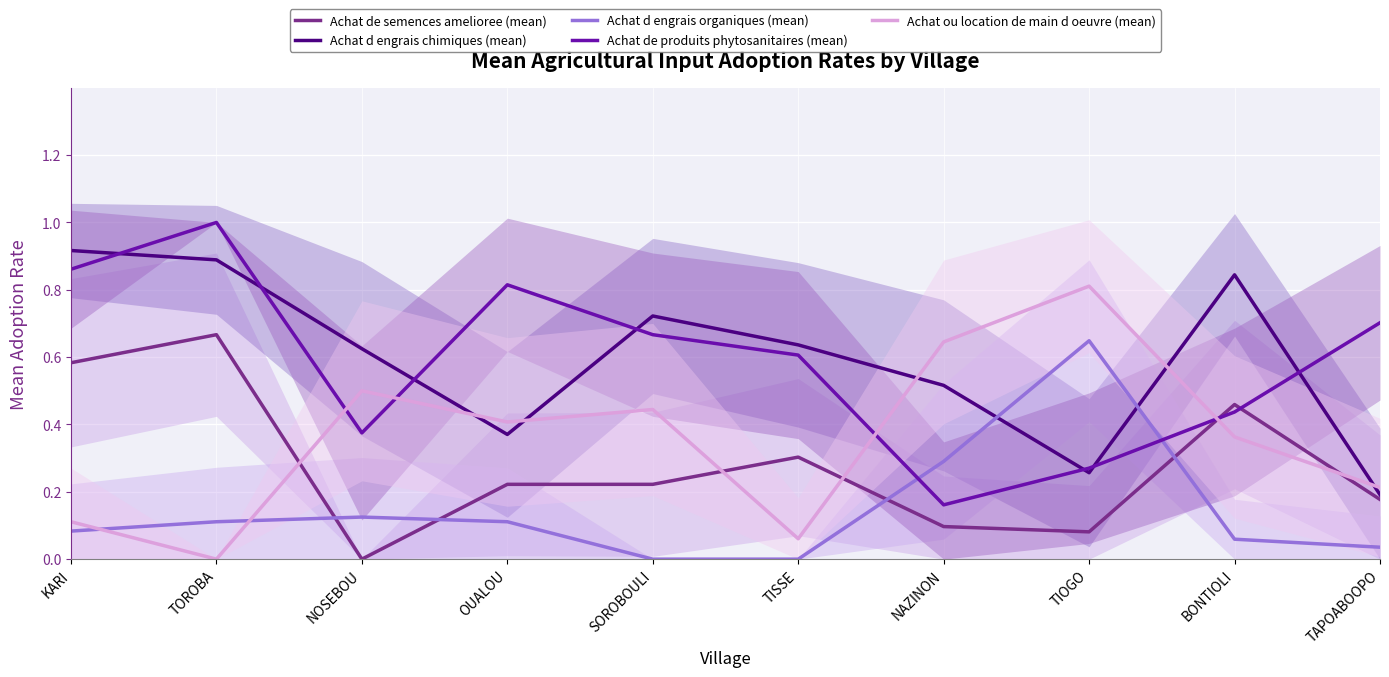

Which series has the largest total across all categories?

Achat d engrais chimiques (mean)